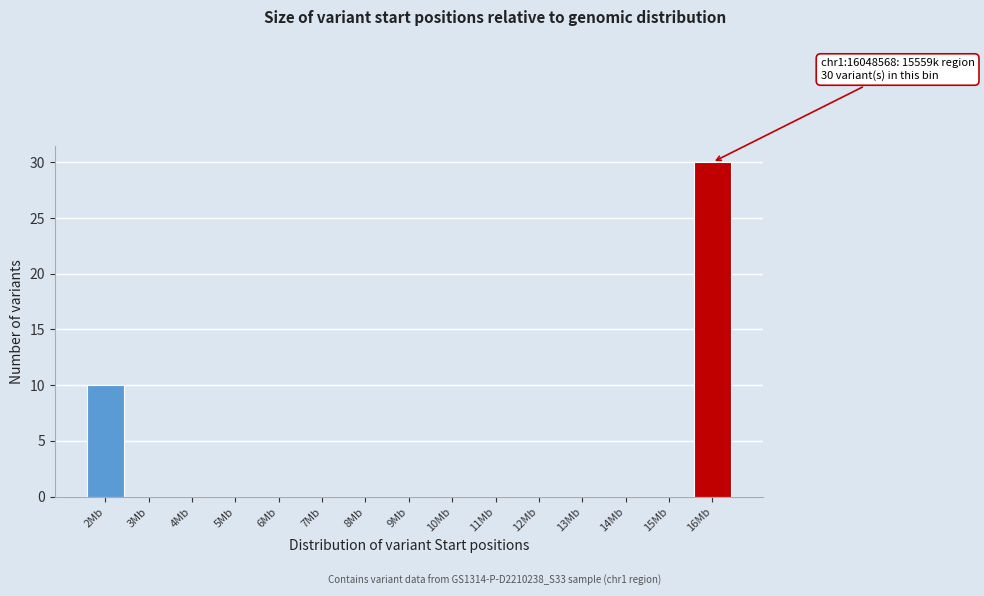

Reading left to right, transcribe all the data shown in this chart.

2Mb=10	3Mb=0	4Mb=0	5Mb=0	6Mb=0	7Mb=0	8Mb=0	9Mb=0	10Mb=0	11Mb=0	12Mb=0	13Mb=0	14Mb=0	15Mb=0	16Mb=30